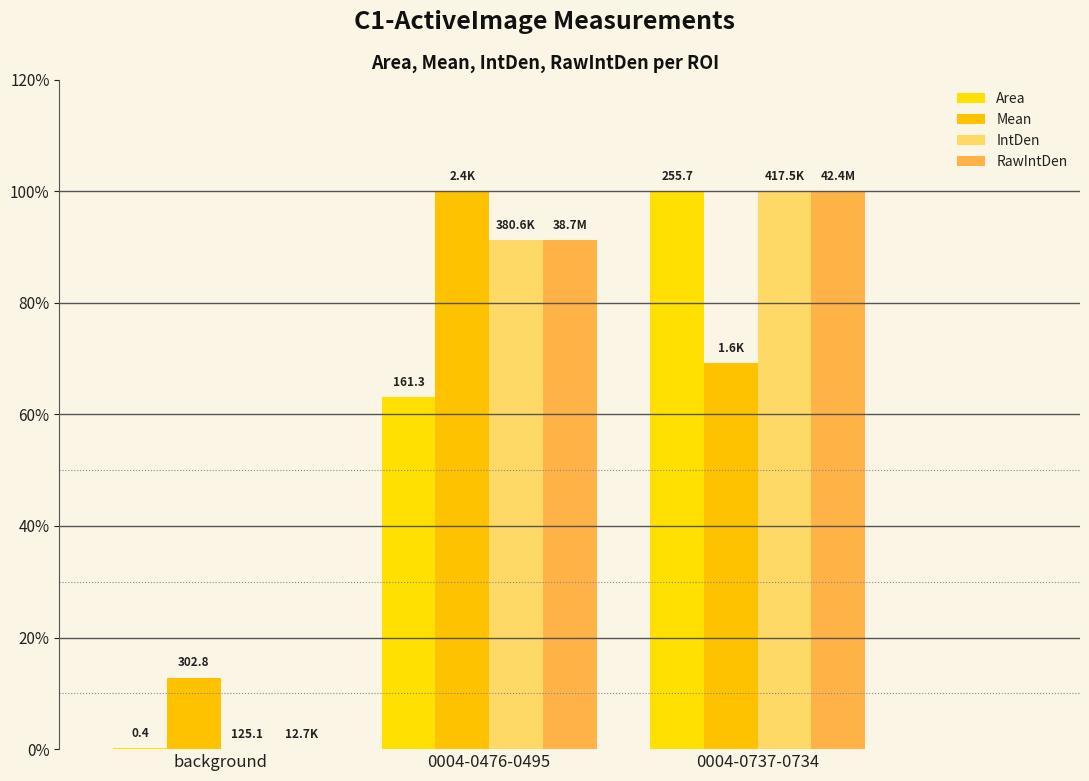

At which category is the sum across all series the highest?

0004-0737-0734